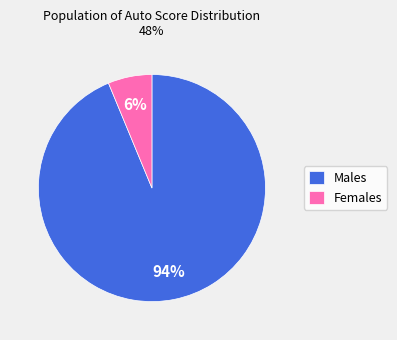

To the nearest percent, what is the average slice percentage?

50%